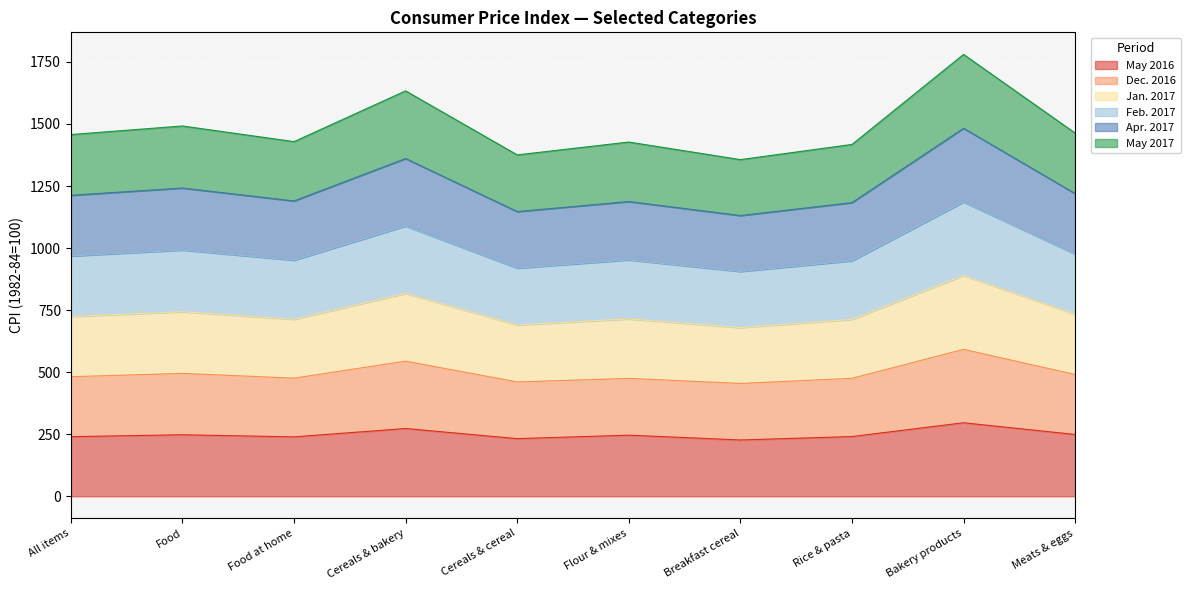

Which series changed the most between All items and Meats & eggs?

May 2017